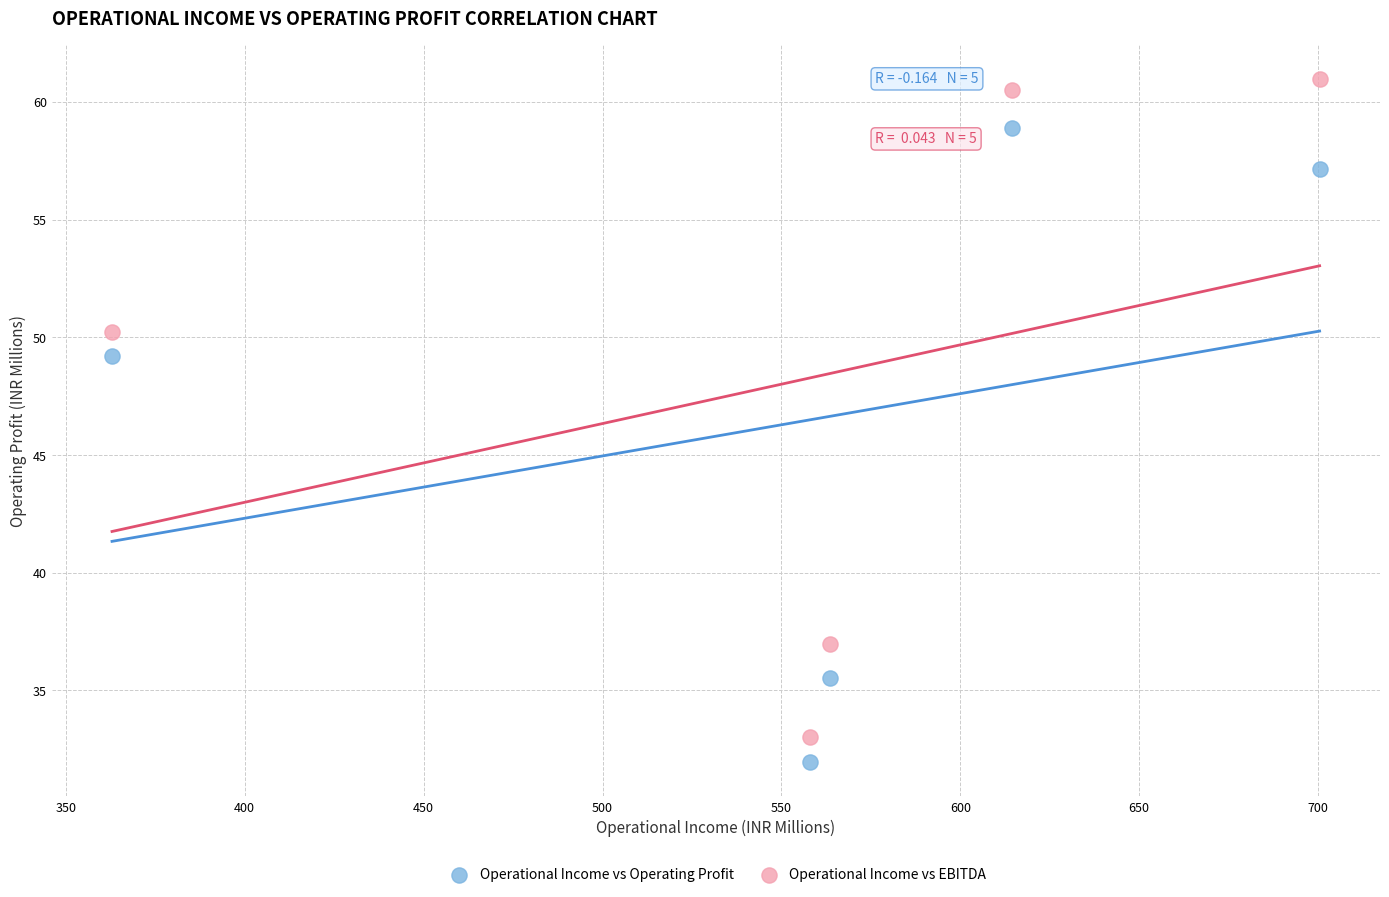

In the Operational Income vs Operating Profit series, what Y value is closest to 45?

49.2